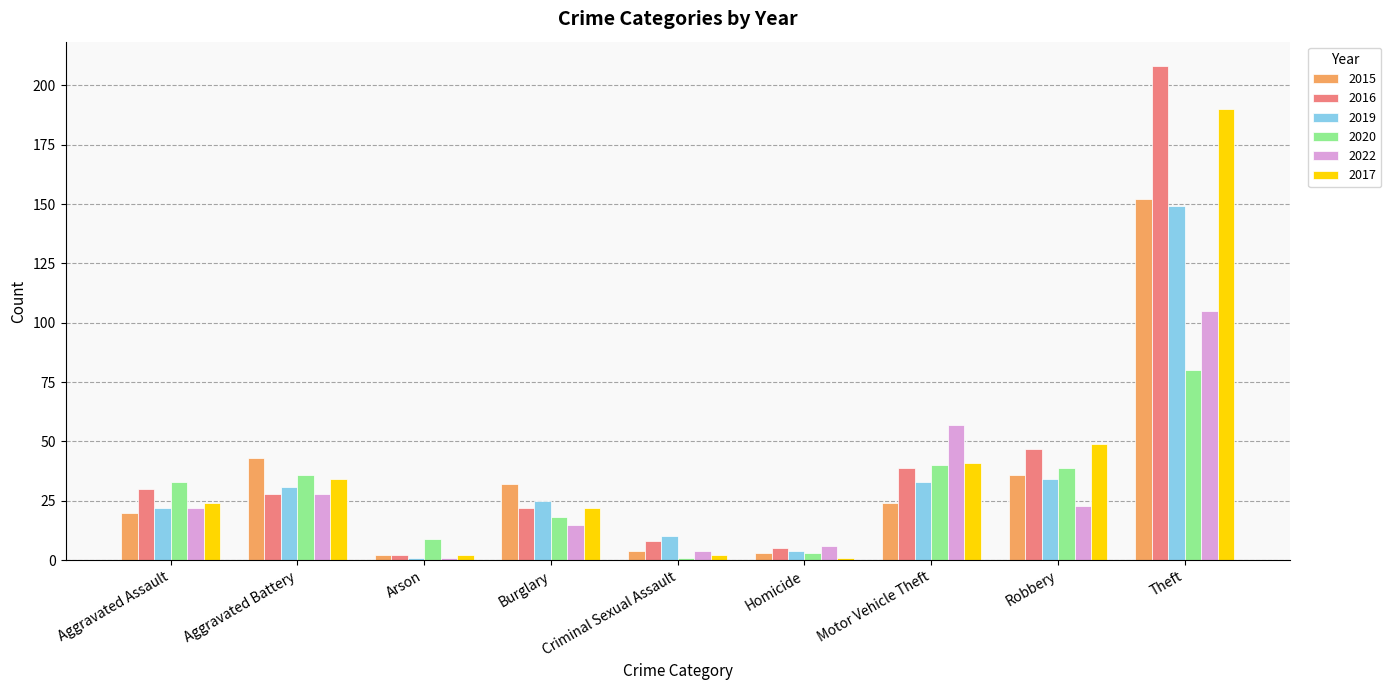

Count the number of categories in the chart.

9